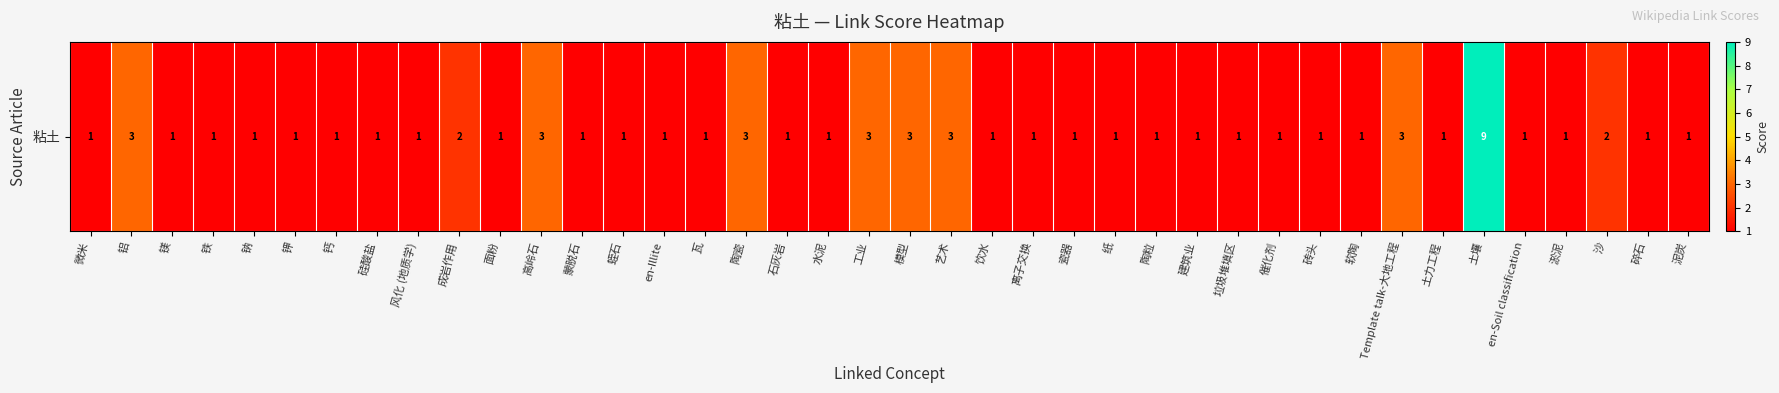

True or false: the data shows 1 at 碎石.

True